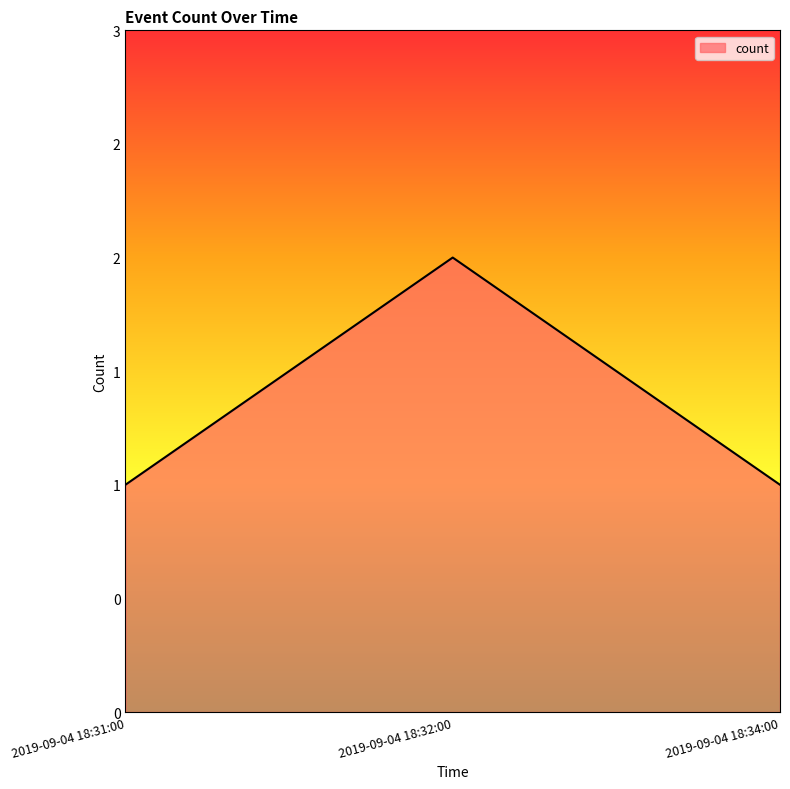

Approximately how many times larger is the value at 2019-09-04 18:31:00 compared to 2019-09-04 18:34:00?

1.0